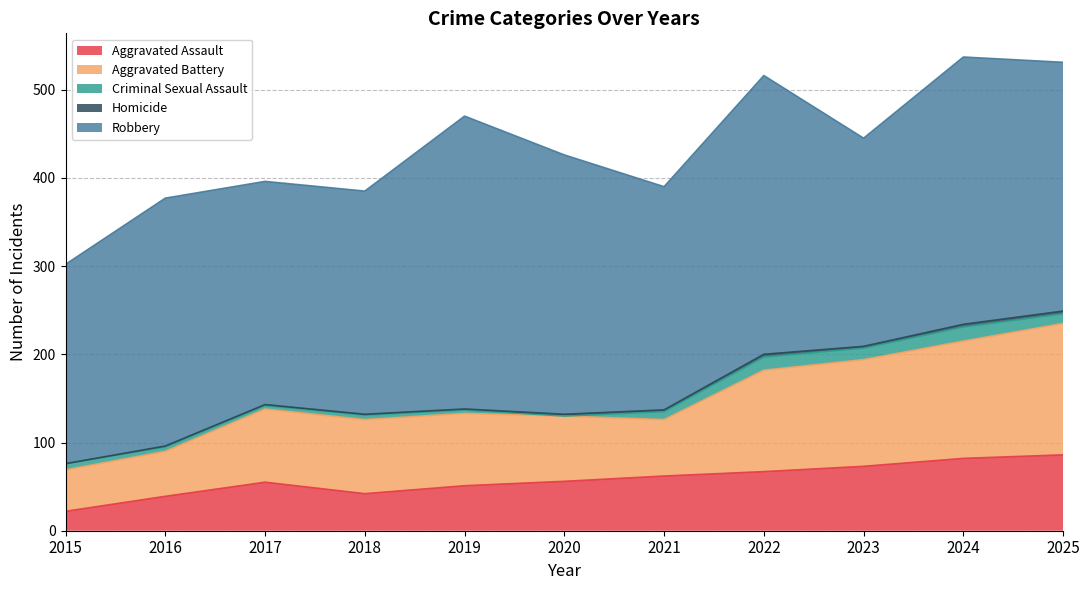

Where is the first local maximum for Criminal Sexual Assault?

2018